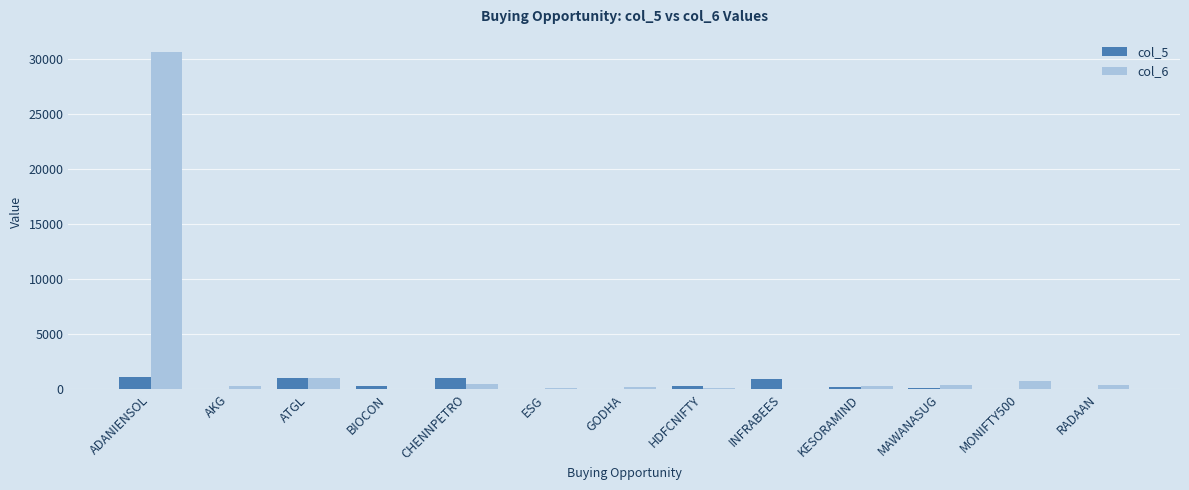

Is the value of col_6 at AKG greater than the value of col_5 at ADANIENSOL?

No